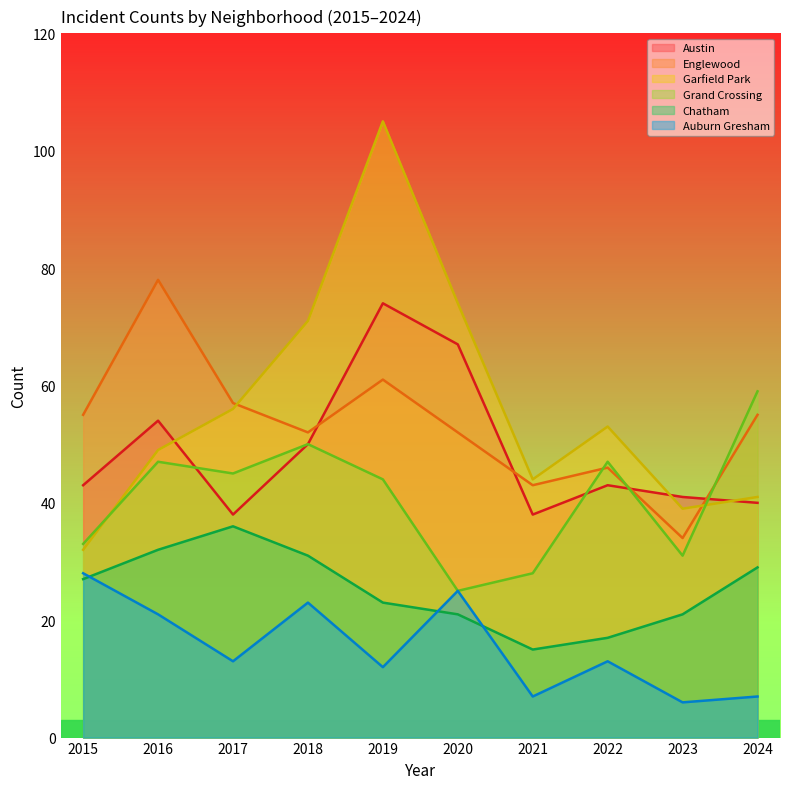

Reading right to left, extract all data points from this chart.

Austin: 40	41	43	38	67	74	50	38	54	43
Englewood: 55	34	46	43	52	61	52	57	78	55
Garfield Park: 41	39	53	44	74	105	71	56	49	32
Grand Crossing: 59	31	47	28	25	44	50	45	47	33
Chatham: 29	21	17	15	21	23	31	36	32	27
Auburn Gresham: 7	6	13	7	25	12	23	13	21	28